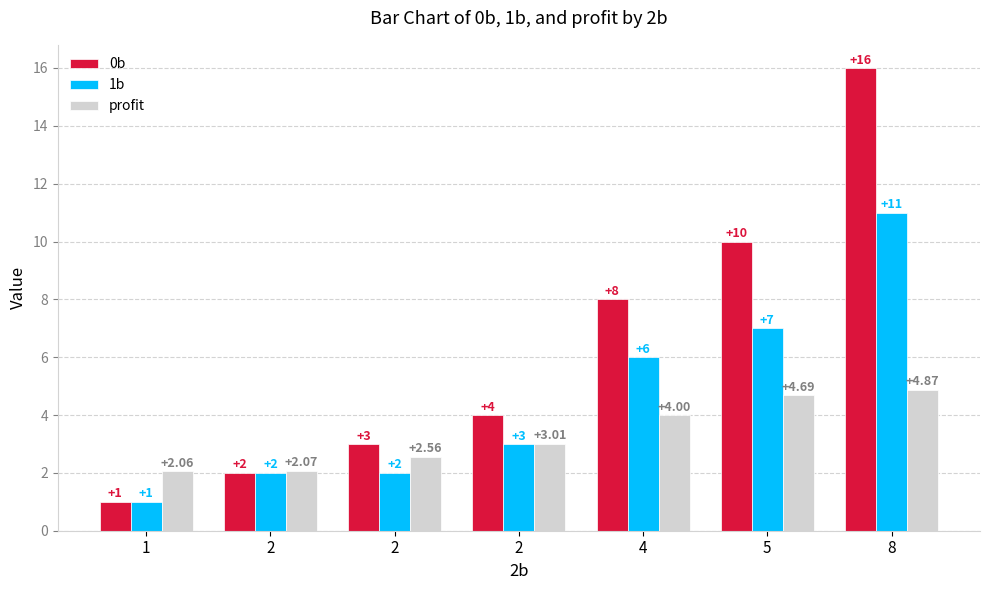

What is the difference between the maximum and second lowest values in the 1b series?

9.0